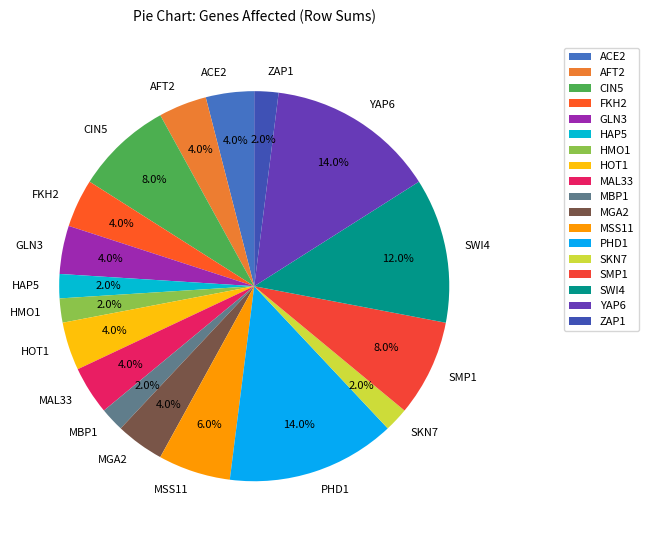

To the nearest percent, what portion does AFT2 represent?

4%